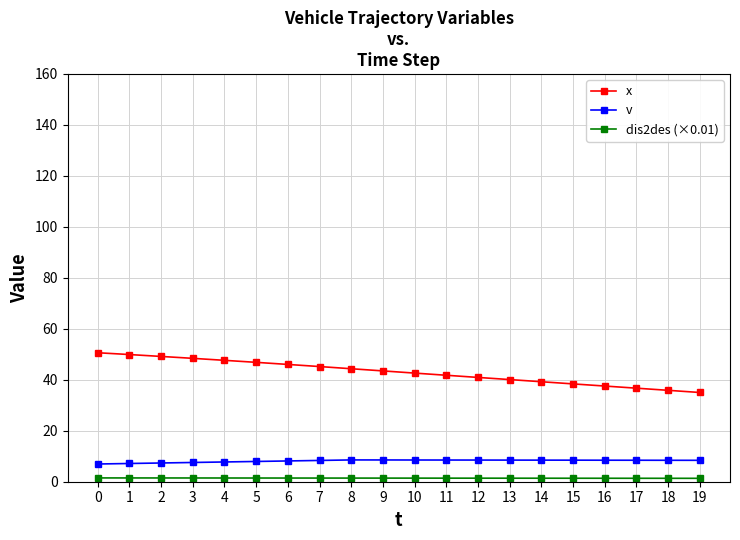

What is the difference between the maximum and second lowest values in the v series?

1.4